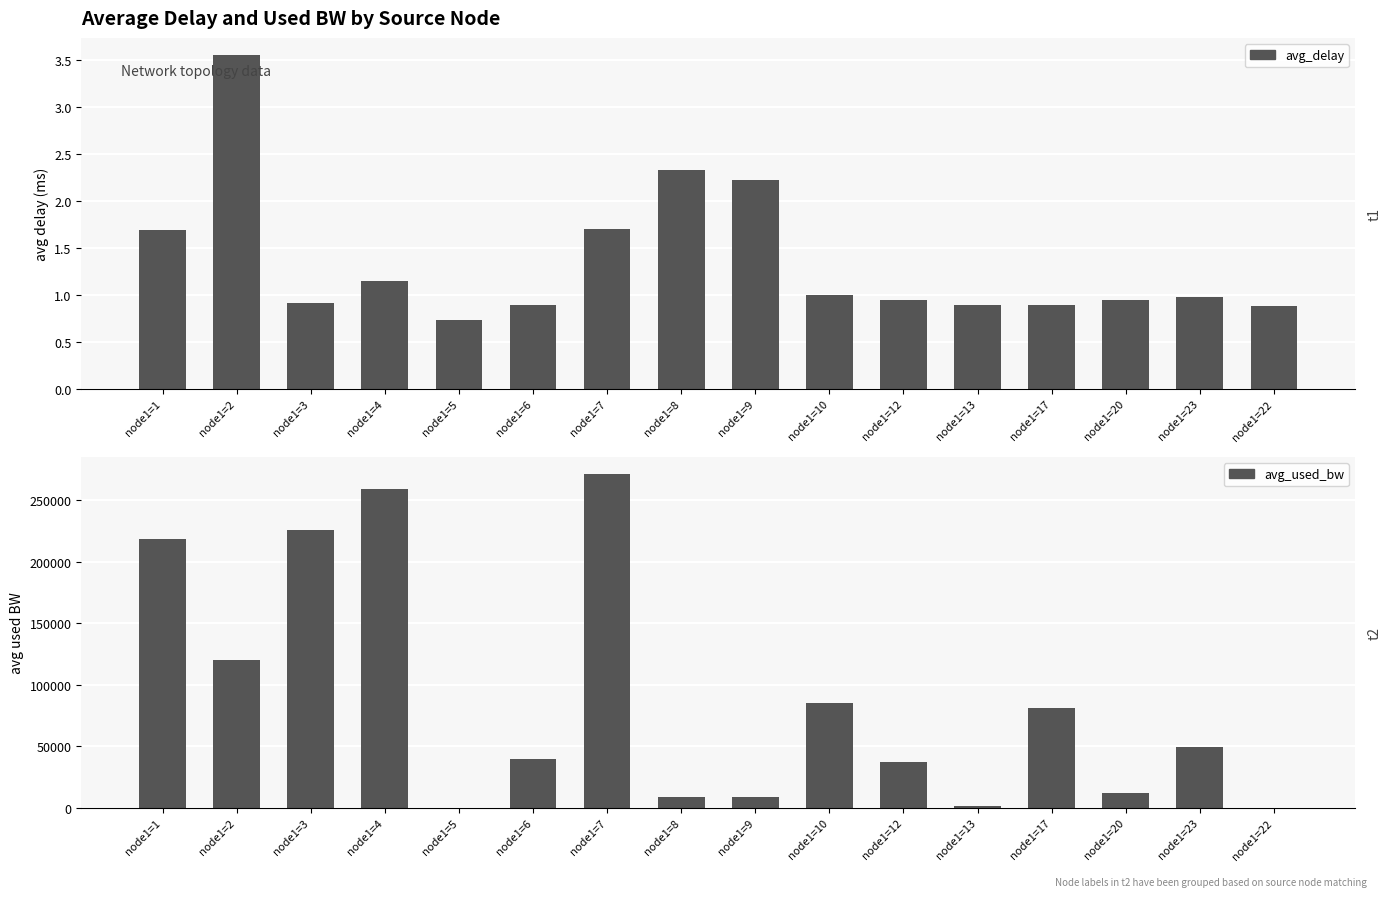

What is the minimum value shown in the chart?

0.7